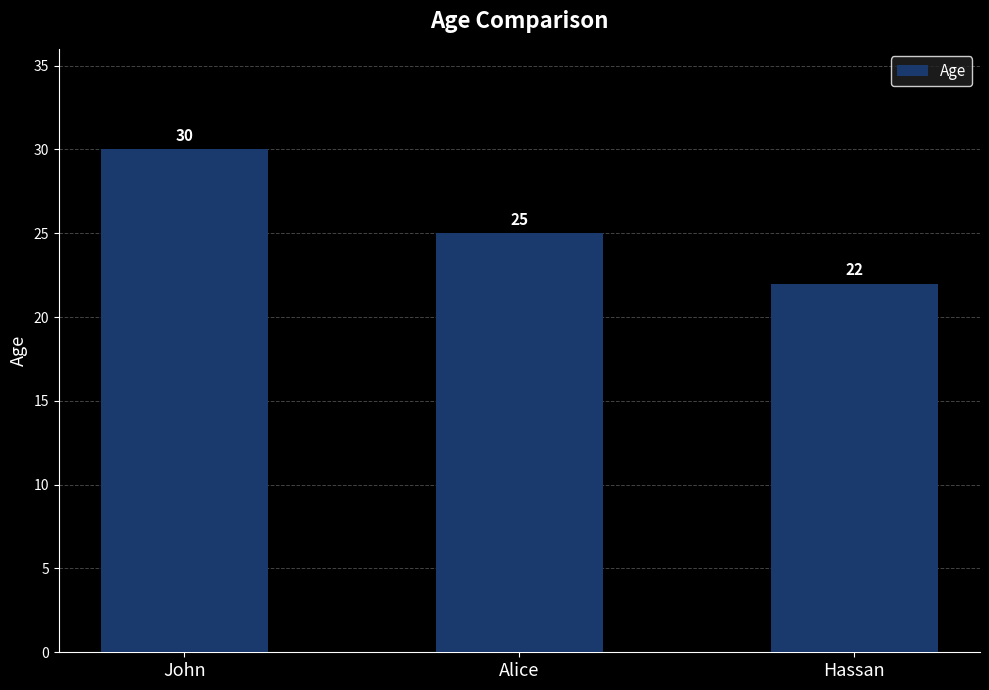

List the labels in order of value, smallest first.

Hassan, Alice, John